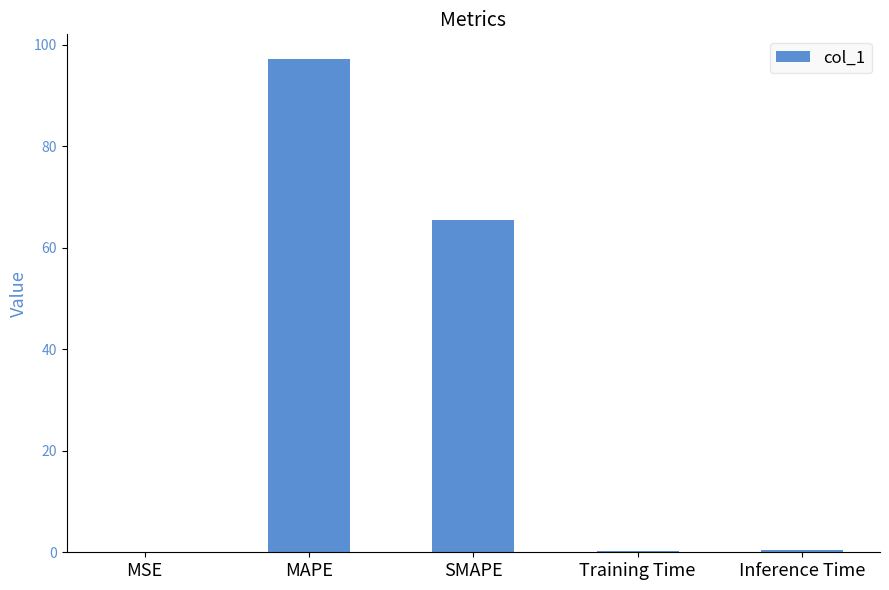

What is the change in value from MAPE to SMAPE?

-31.8